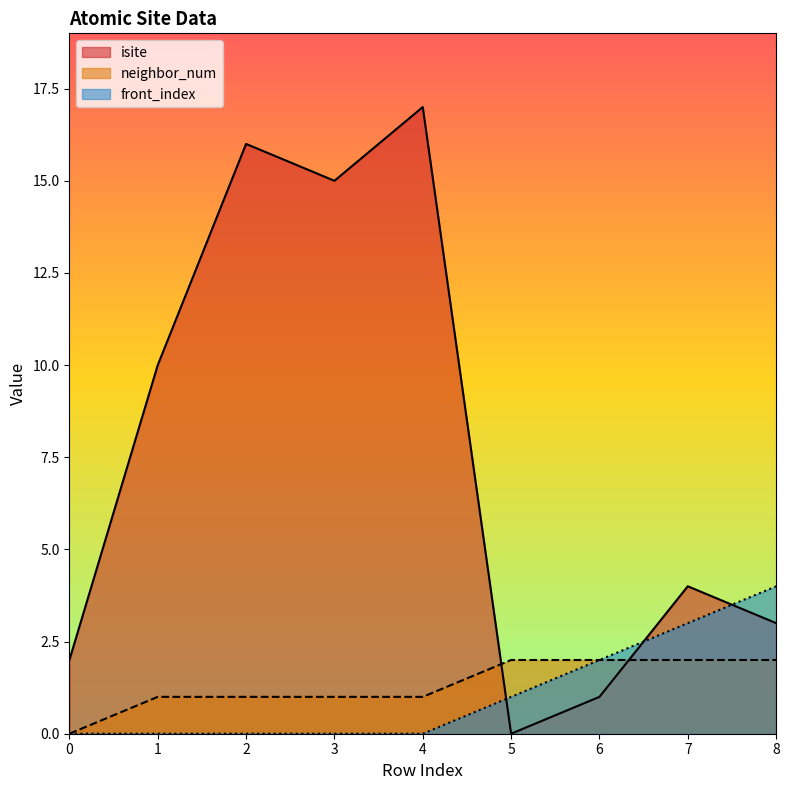

What is the difference between the maximum and minimum values in the neighbor_num series?

2